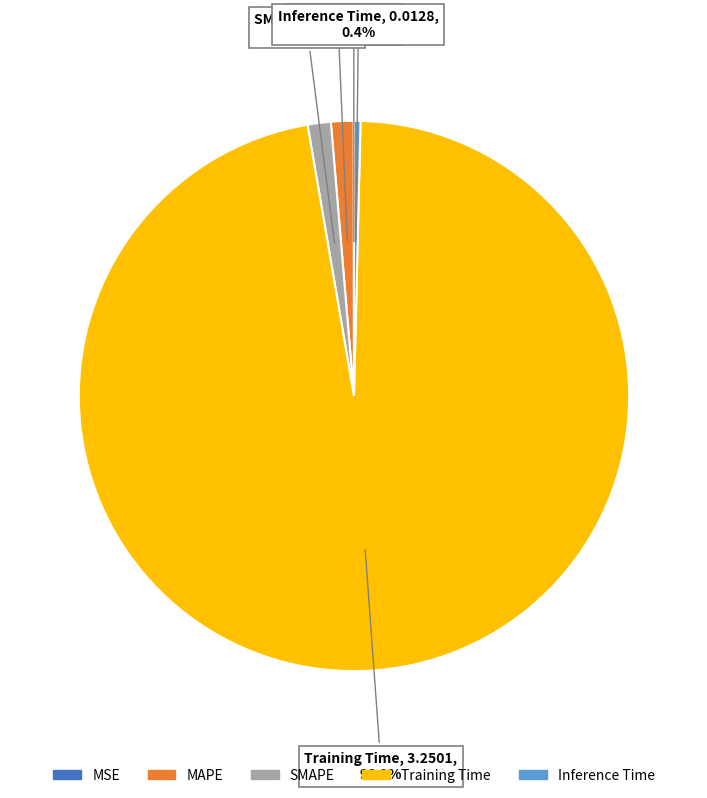

Is Training Time the majority of the pie?

Yes